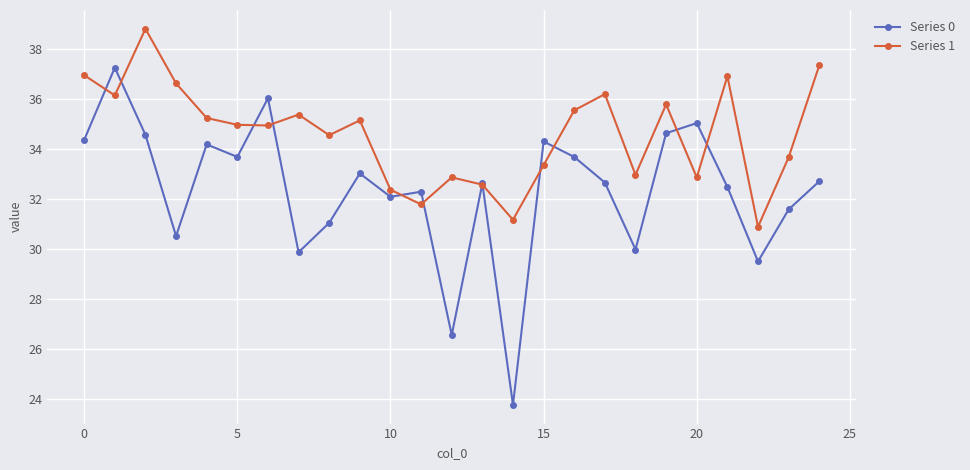

What is the minimum value shown in the chart?

23.8